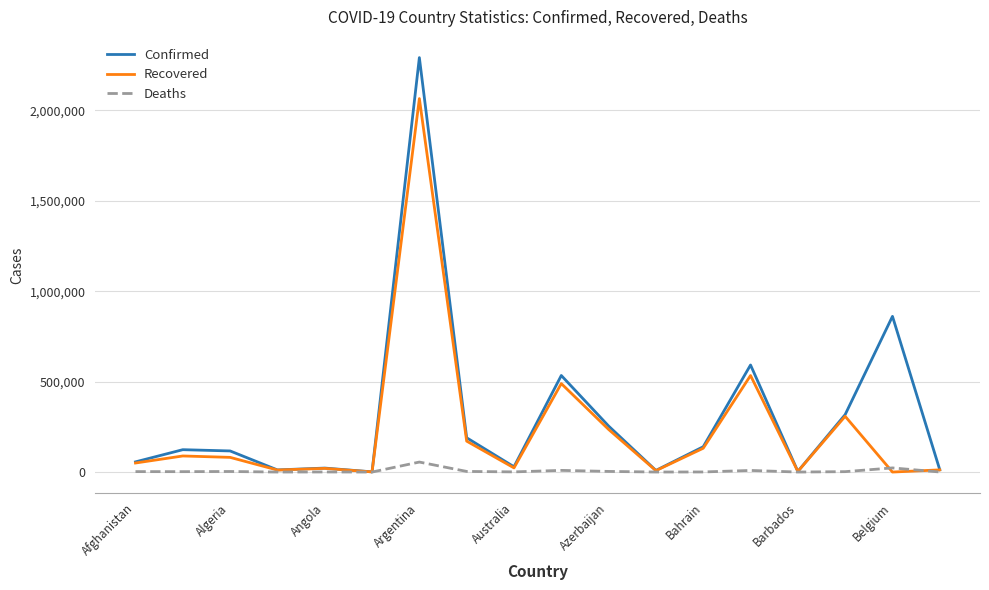

List the series in order of their peak value, highest first.

Confirmed, Recovered, Deaths